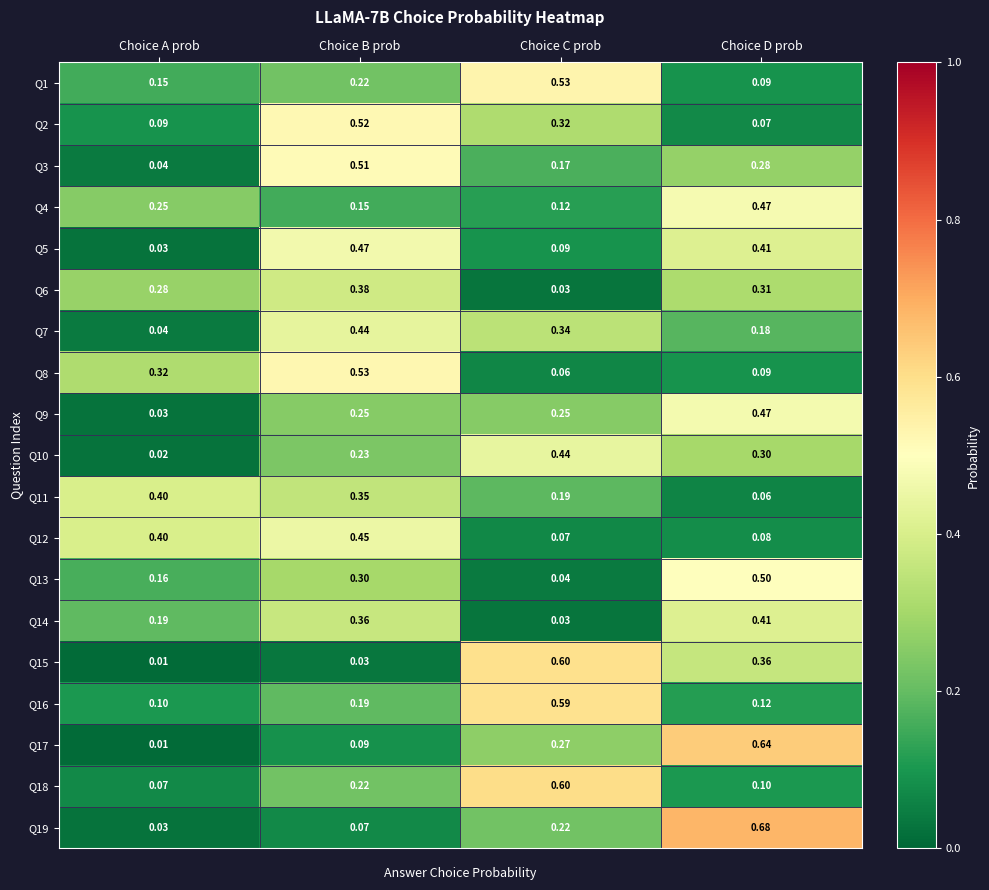

At which category does the chart reach its minimum across all series?

Choice A prob